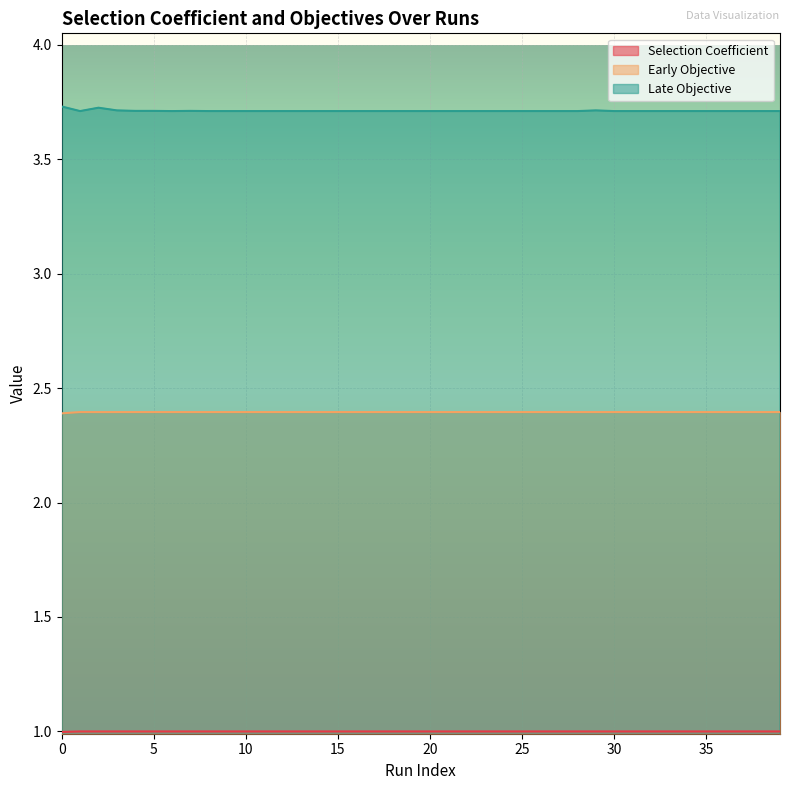

At 4, list the series in order from smallest to largest.

Selection Coefficient, Early Objective, Late Objective